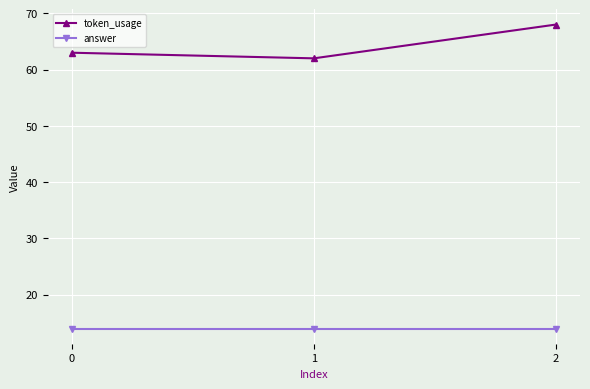

Is the value of token_usage at 2 greater than the value of answer at 2?

Yes